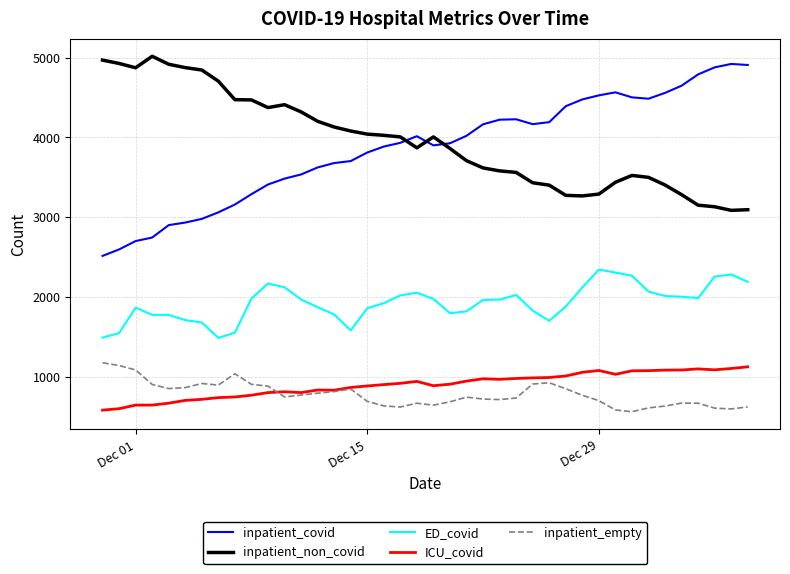

What are all the series names shown in the legend?

inpatient_covid, inpatient_non_covid, ED_covid, ICU_covid, inpatient_empty